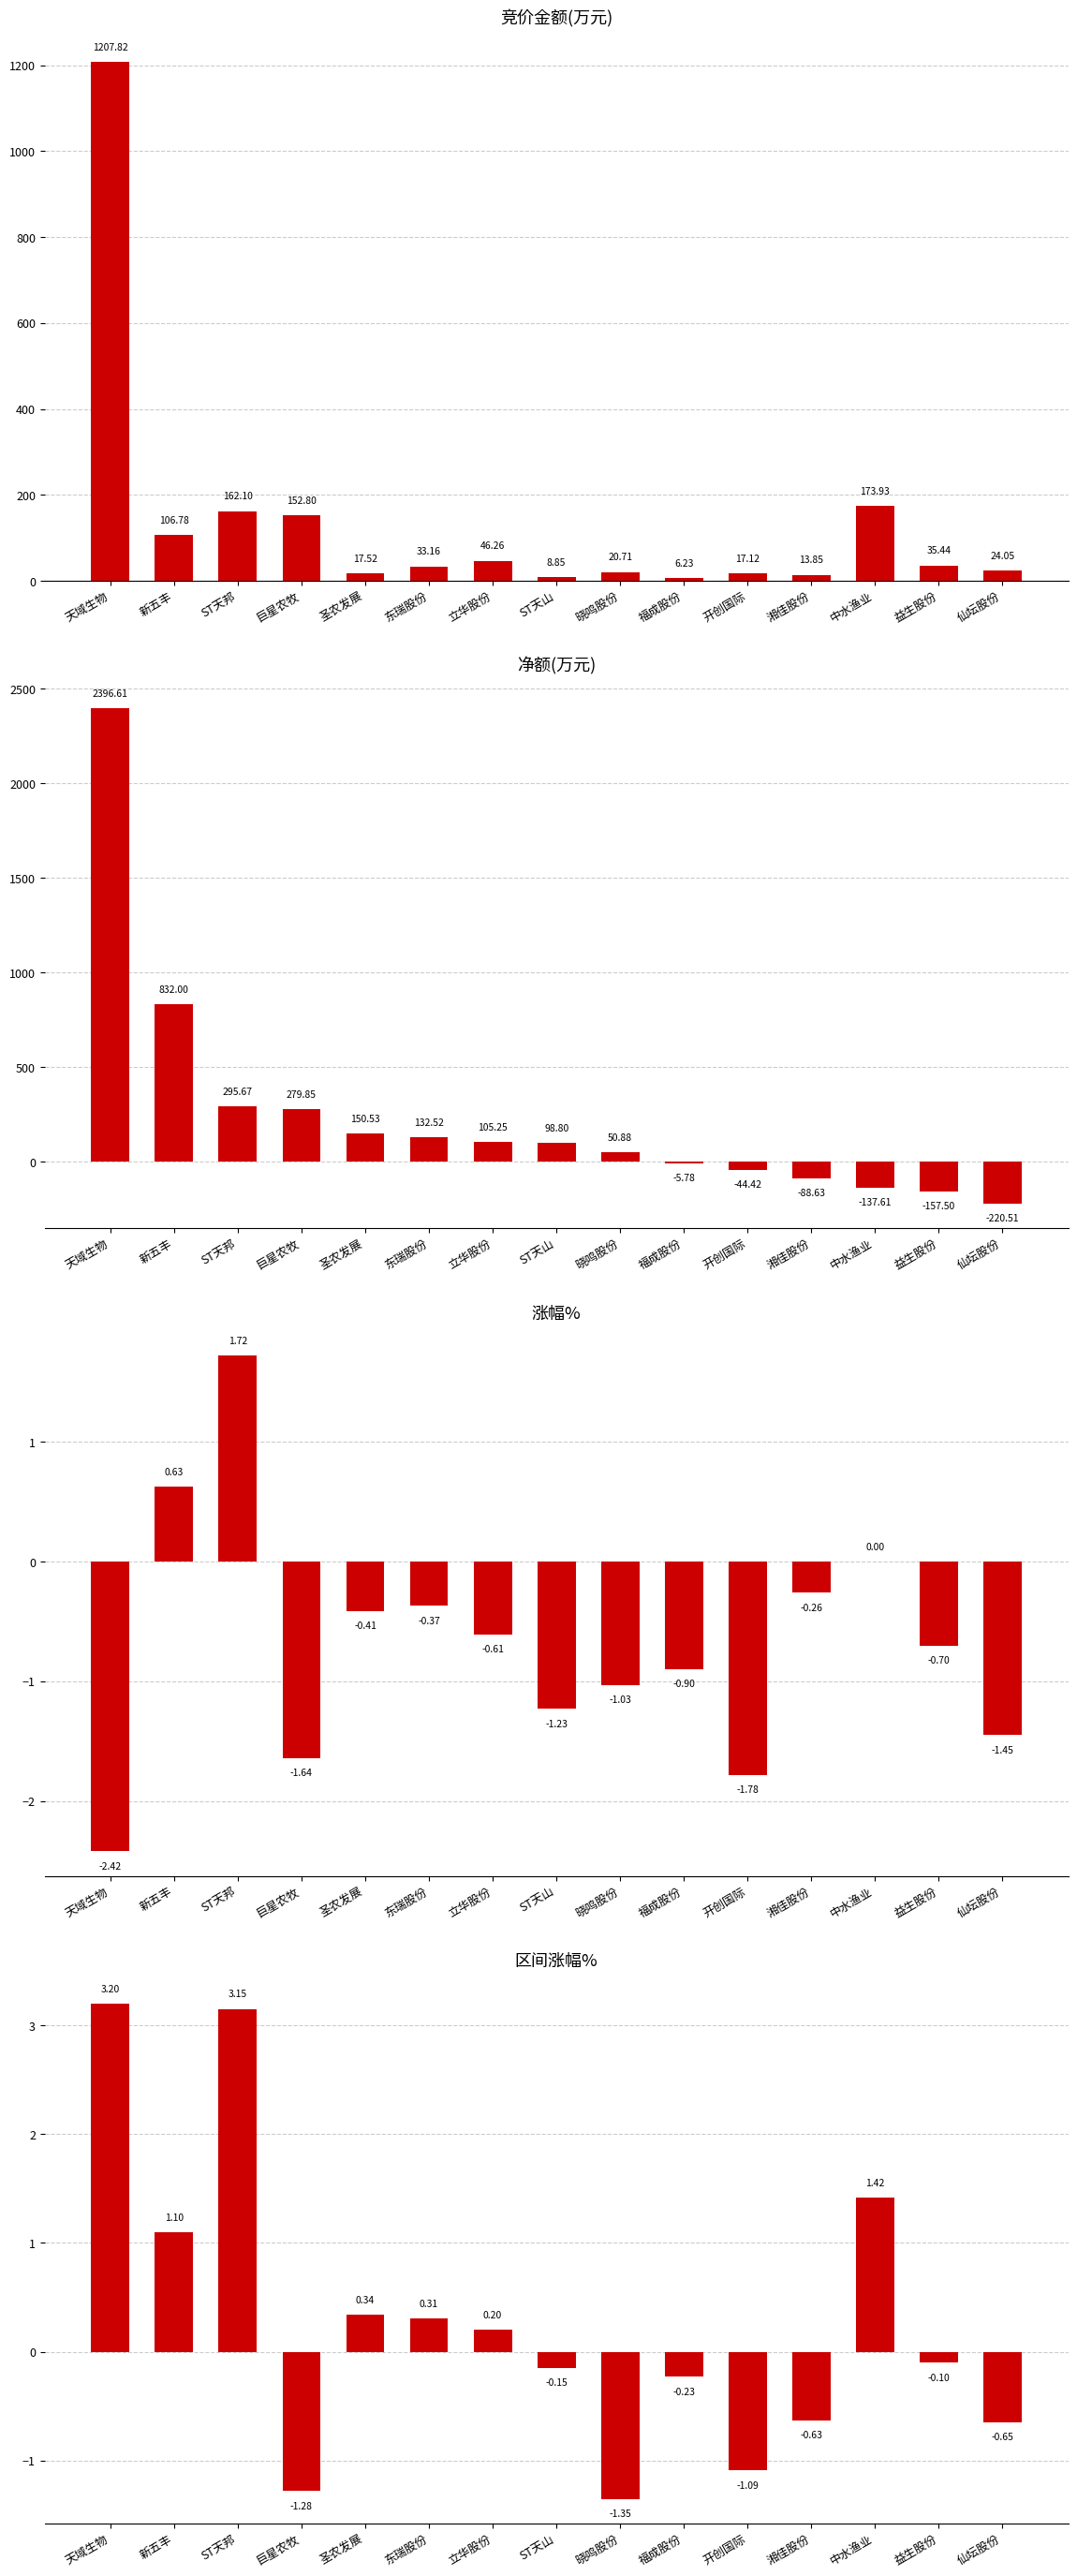

What is the value of the 区间涨幅% bar at the 13th from the left?

1.4